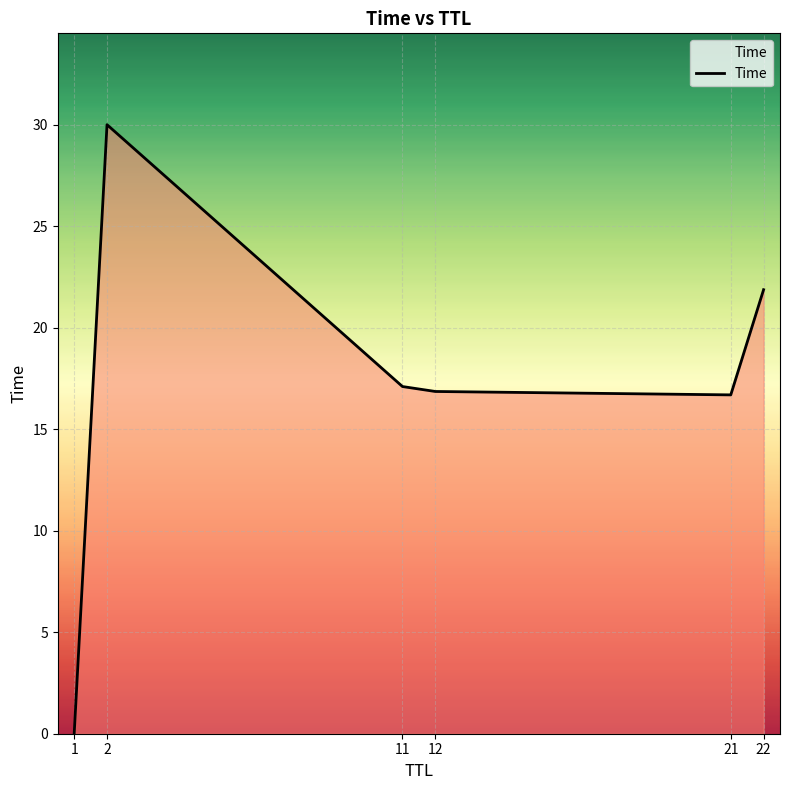

Does the chart display data point markers on the line(s)?

No